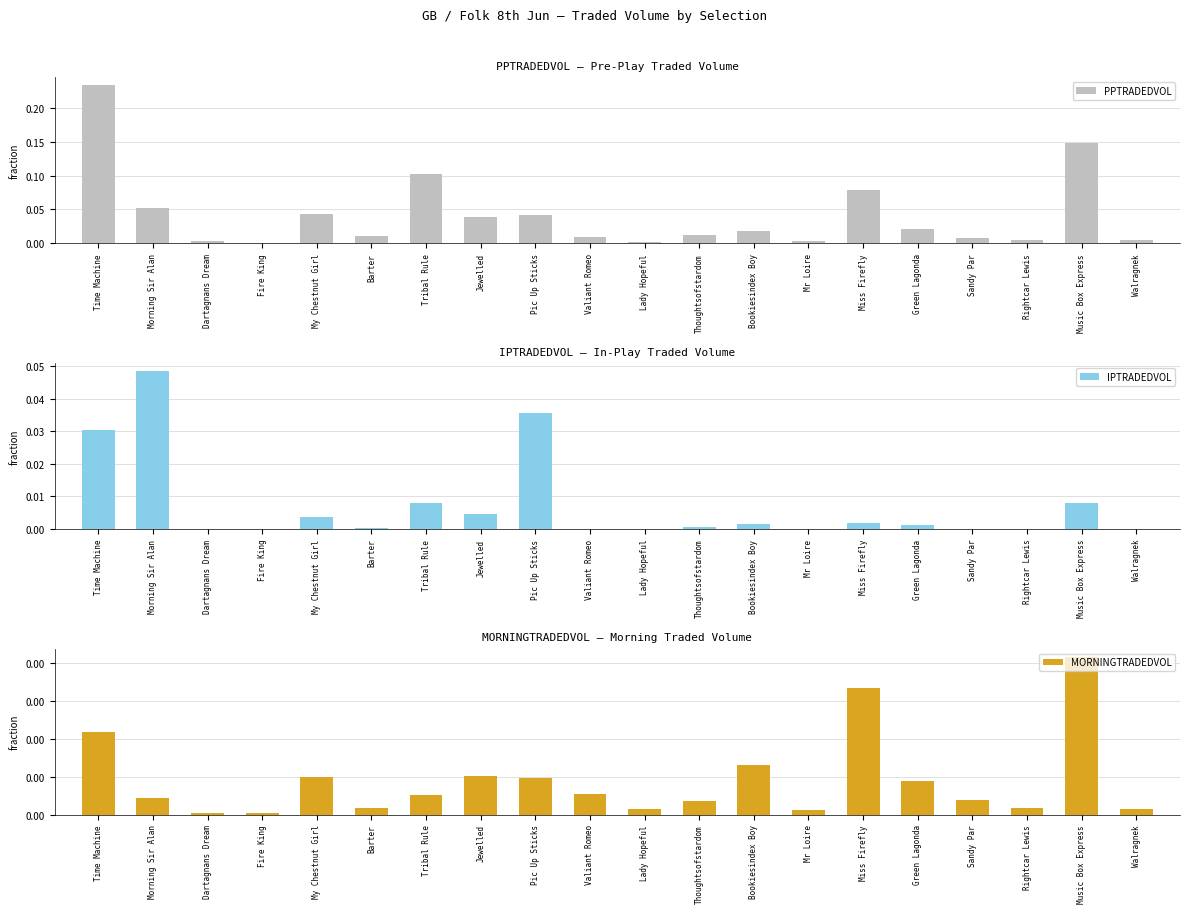

Which series has the largest total across all categories?

PPTRADEDVOL